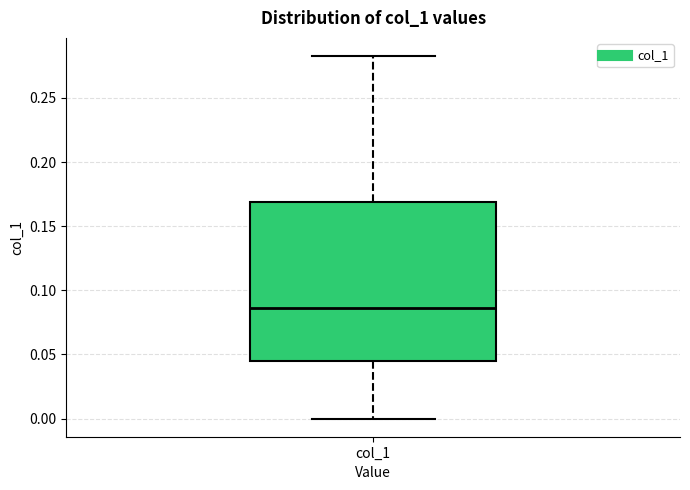

Where is the lower edge of the box for col_1 on the y-axis? The values are not printed on the chart, so give them approximately, as read against the axis.

0.045